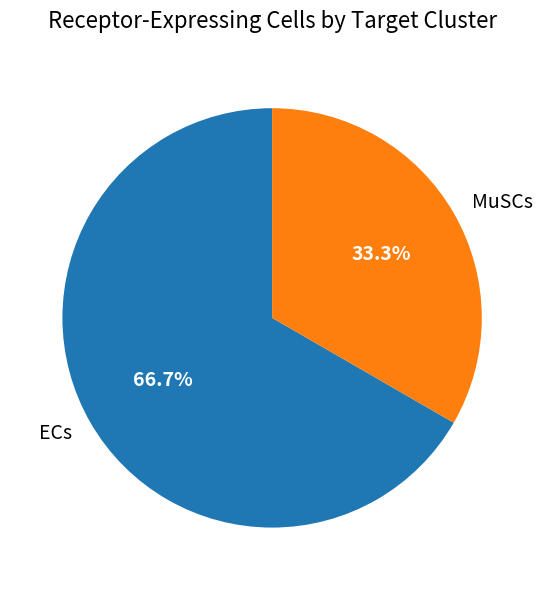

Does ECs account for over 50% of the chart?

Yes